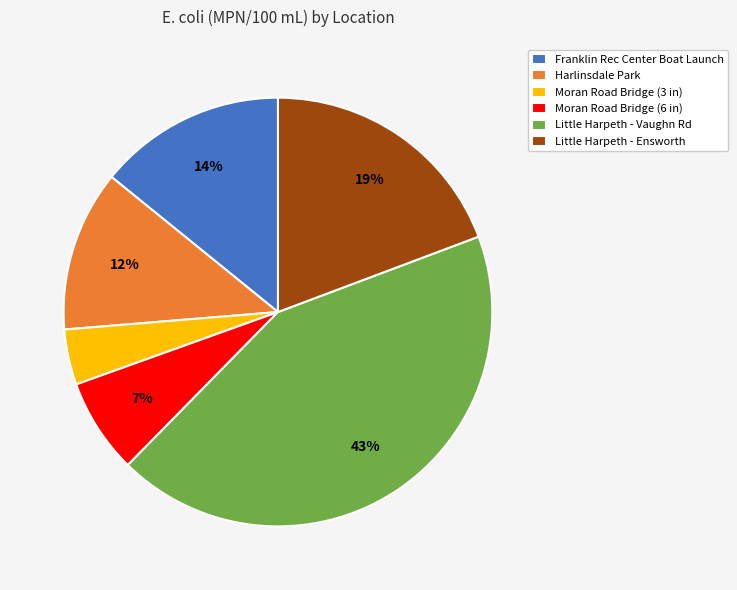

Is there any slice that represents more than half of the pie?

No